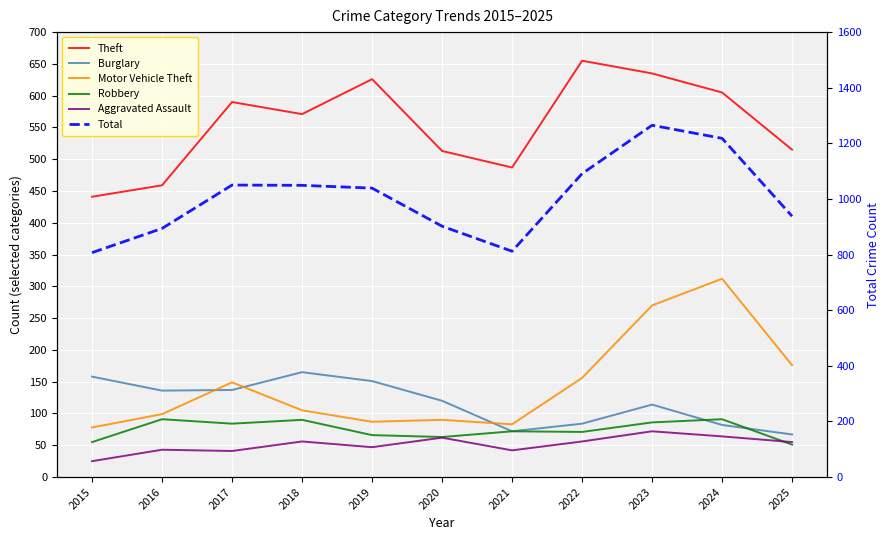

Reading left to right, extract all data points from this chart.

Theft: 441	459	590	571	626	513	487	655	635	605	515
Burglary: 158	136	137	165	151	120	72	84	114	82	67
Motor Vehicle Theft: 78	99	149	105	87	90	83	156	270	312	176
Robbery: 55	91	84	90	66	63	72	71	86	91	51
Aggravated Assault: 25	43	41	56	47	62	42	56	72	64	55
Total: 807	894	1050	1049	1039	902	812	1091	1265	1218	938